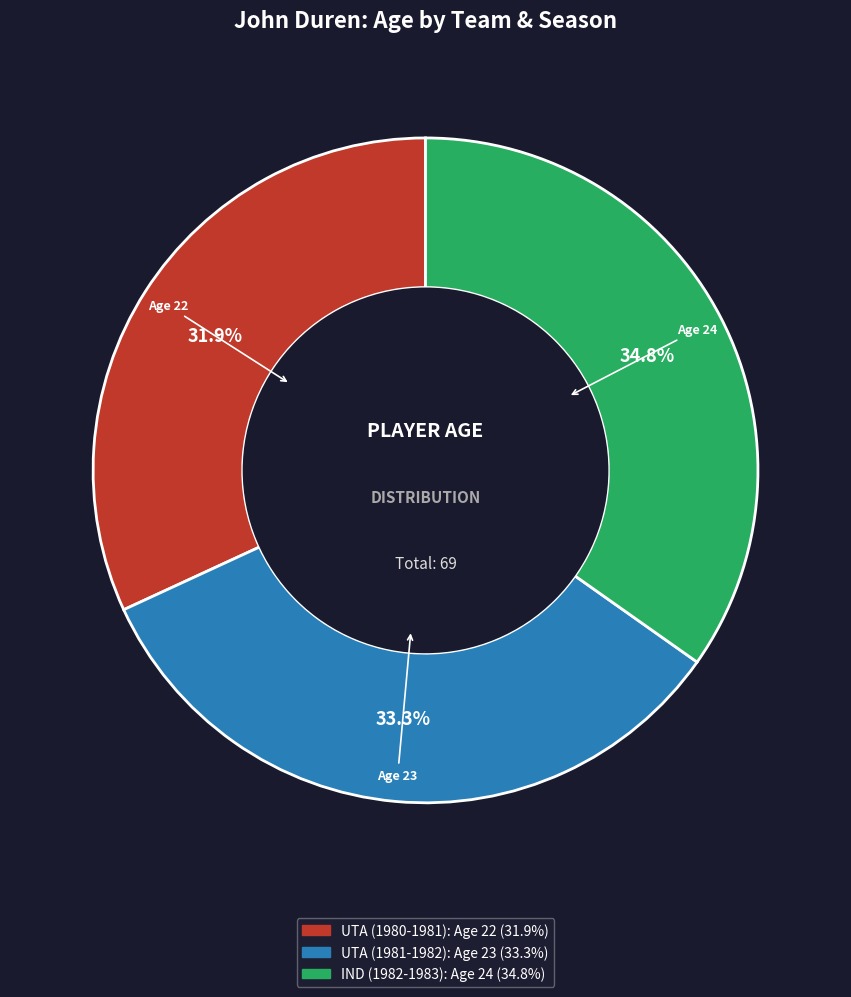

Does IND (1982-1983) account for over 50% of the chart?

No